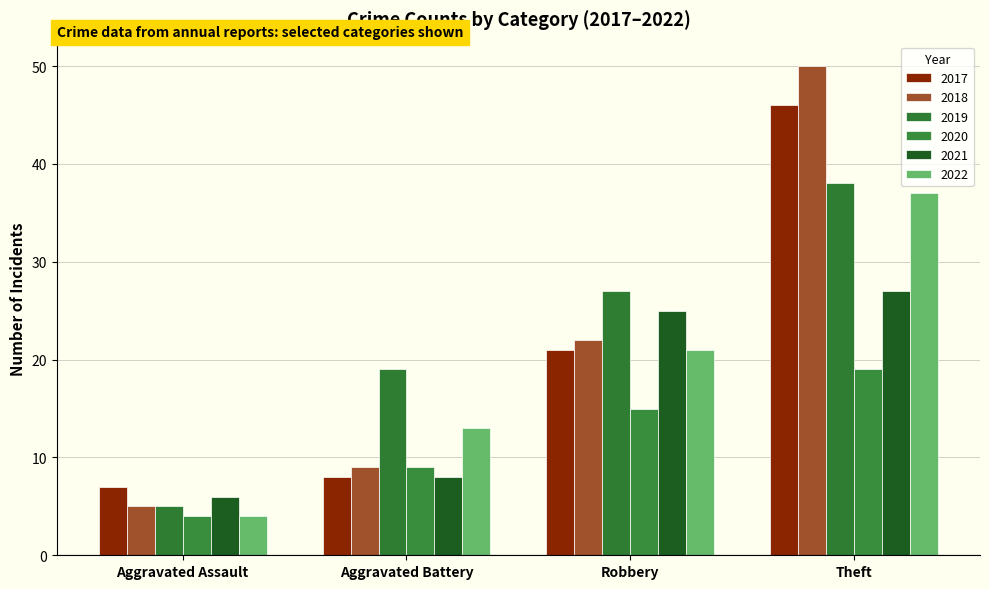

Does the chart contain stacked bars?

No